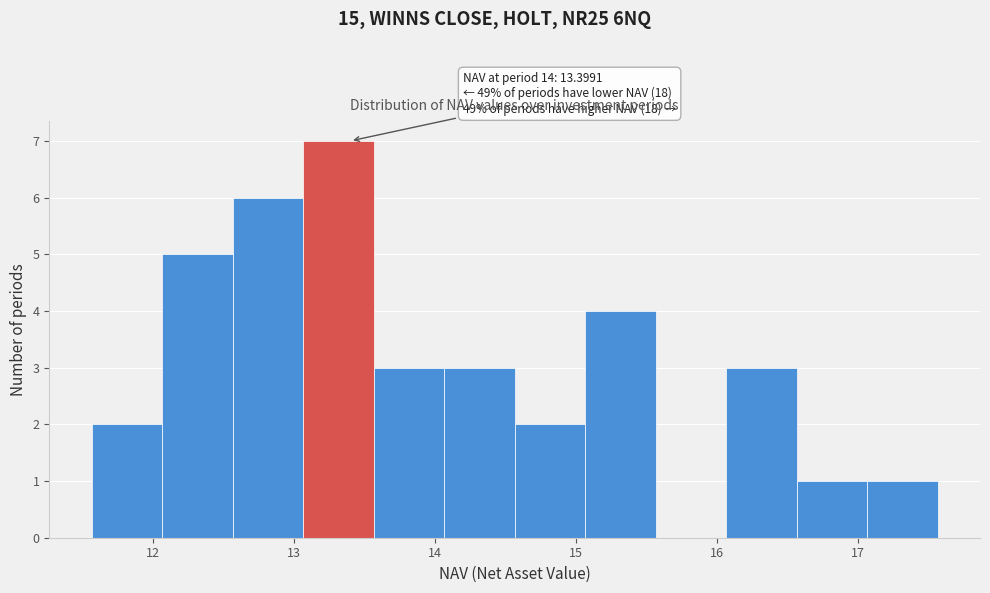

Which range on the x-axis has the tallest bar?

13.1 to 13.6